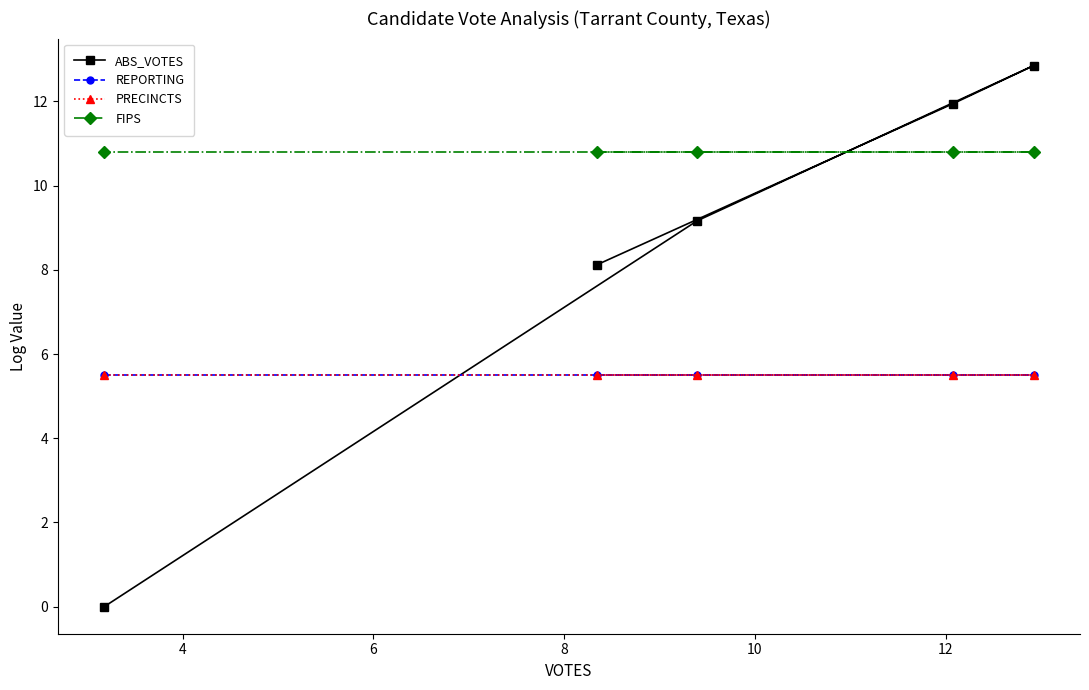

Is the value of ABS_VOTES at 2 greater than the value of PRECINCTS at 6?

Yes